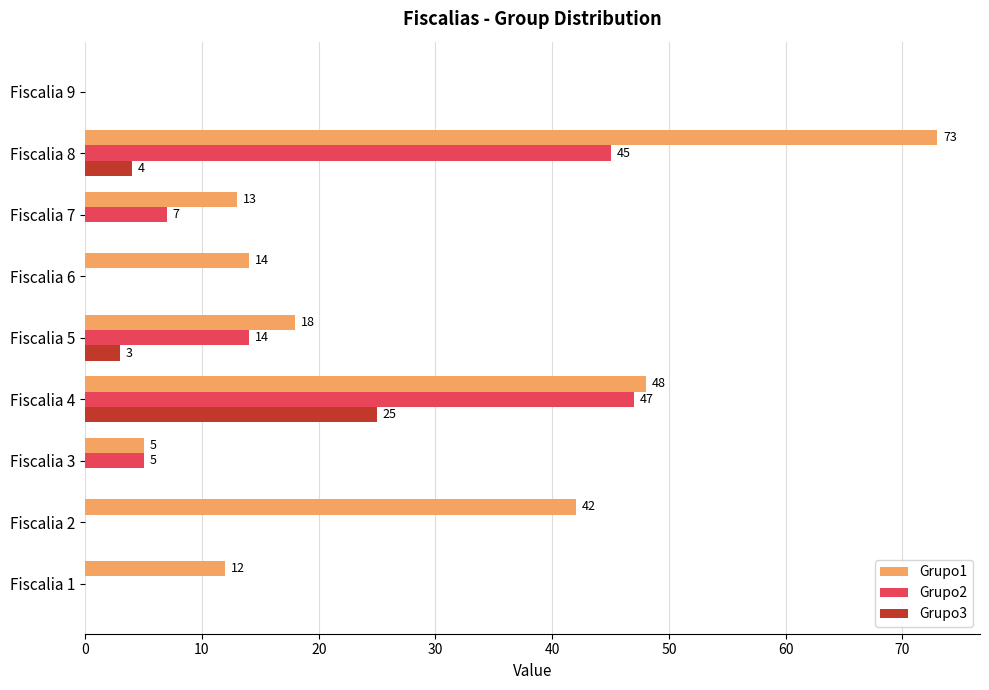

What is the sum of all Grupo1 values?

225